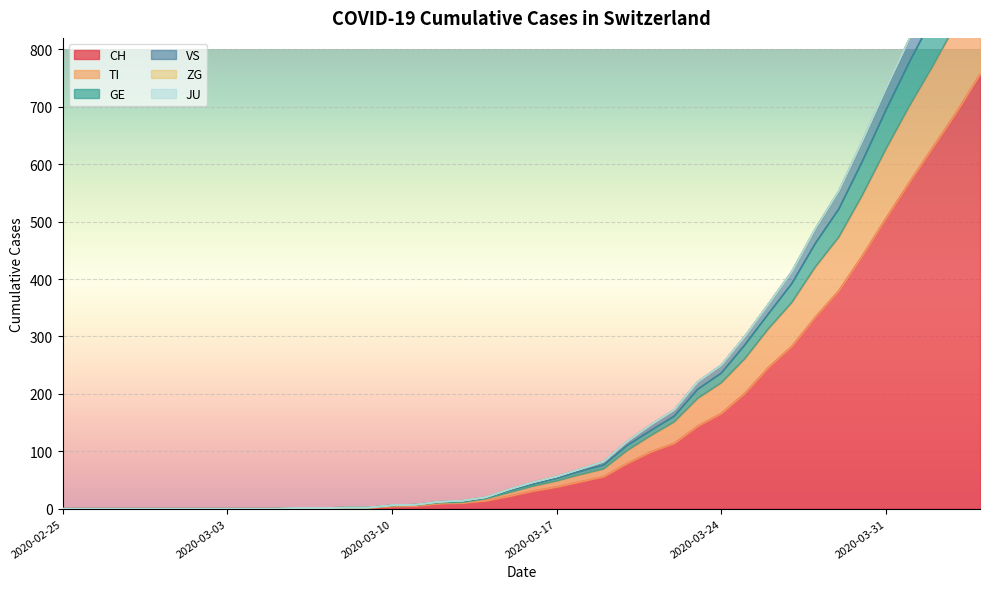

The CH series shows 0 at 2020-02-25. True or false?

True